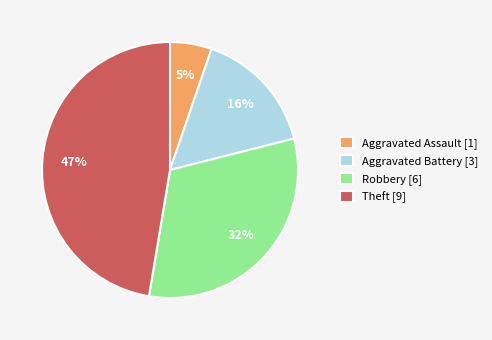

Combined, do Robbery [6] and Theft [9] account for over 50%?

Yes